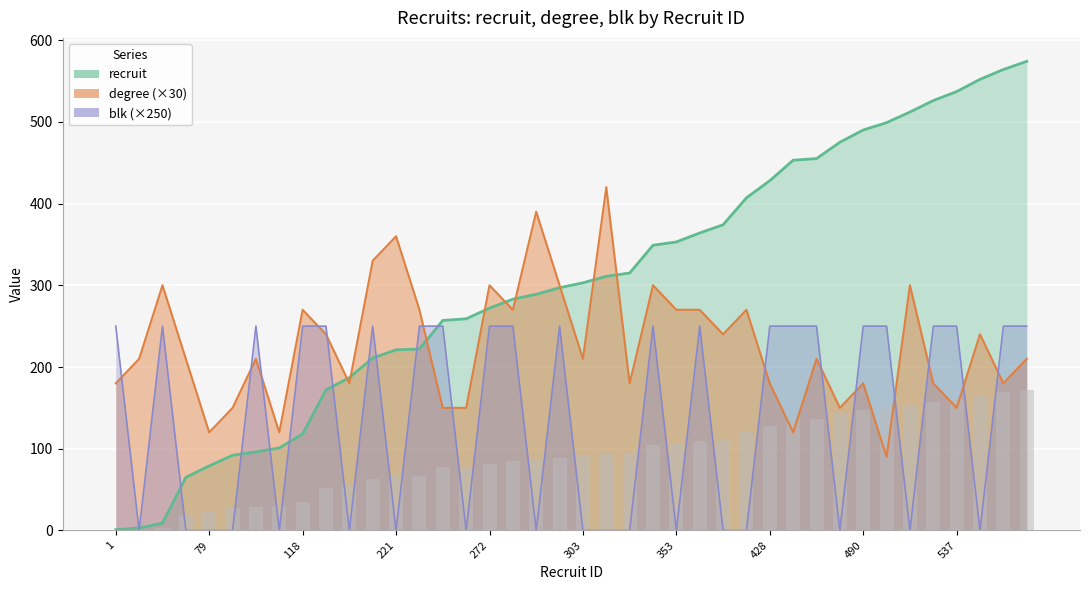

Where is blk nearest to the value 125?

1